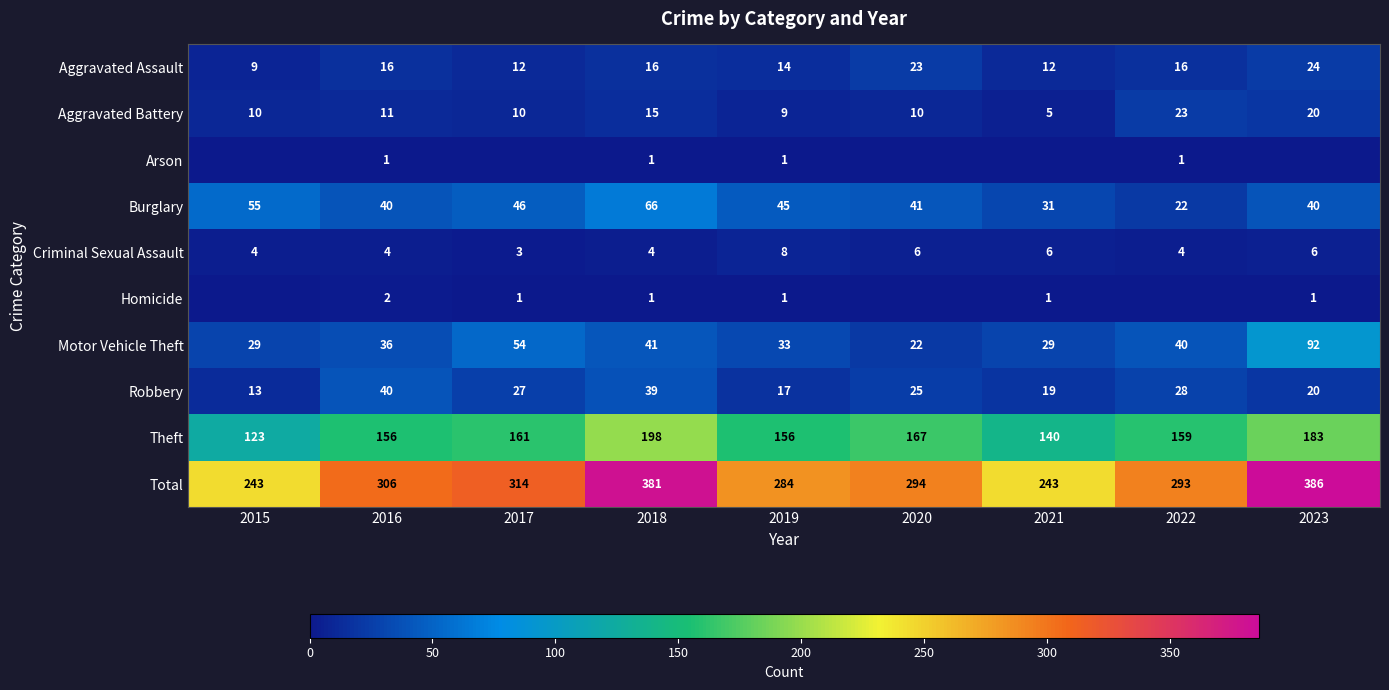

The Aggravated Assault series shows 23 at 2020. True or false?

True